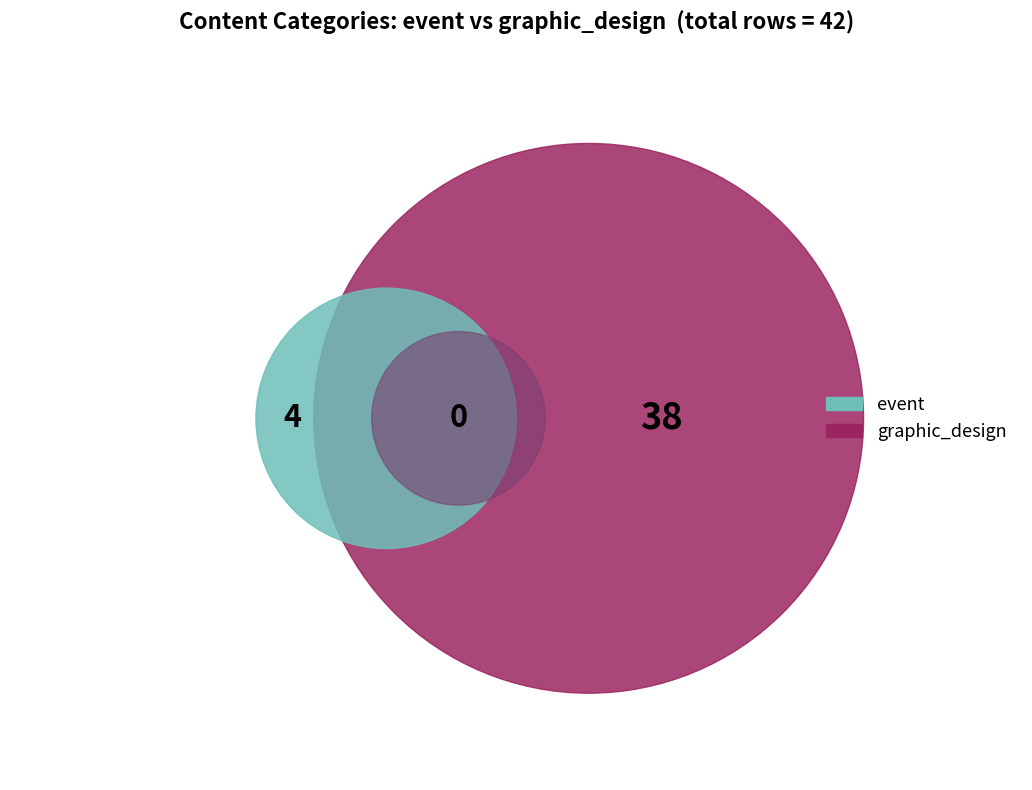

To the nearest percent, what is the difference between the event and graphic_design slice percentages?

81%